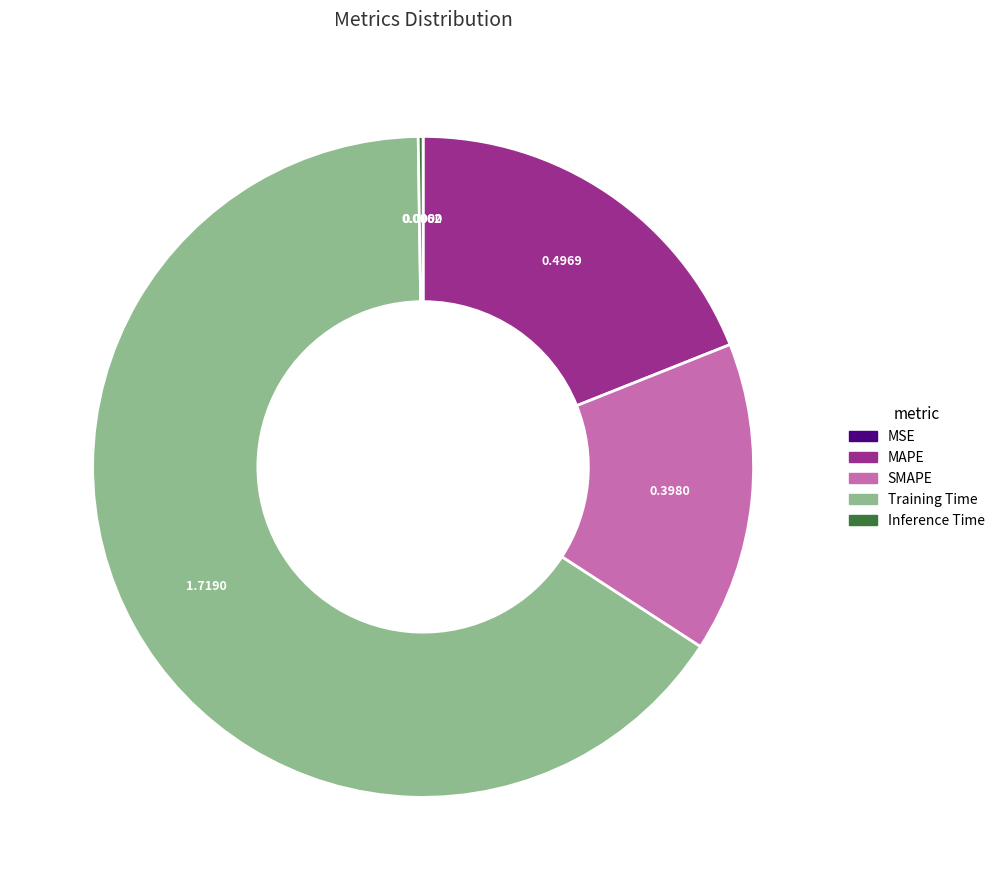

Is there any slice that represents more than half of the pie?

Yes